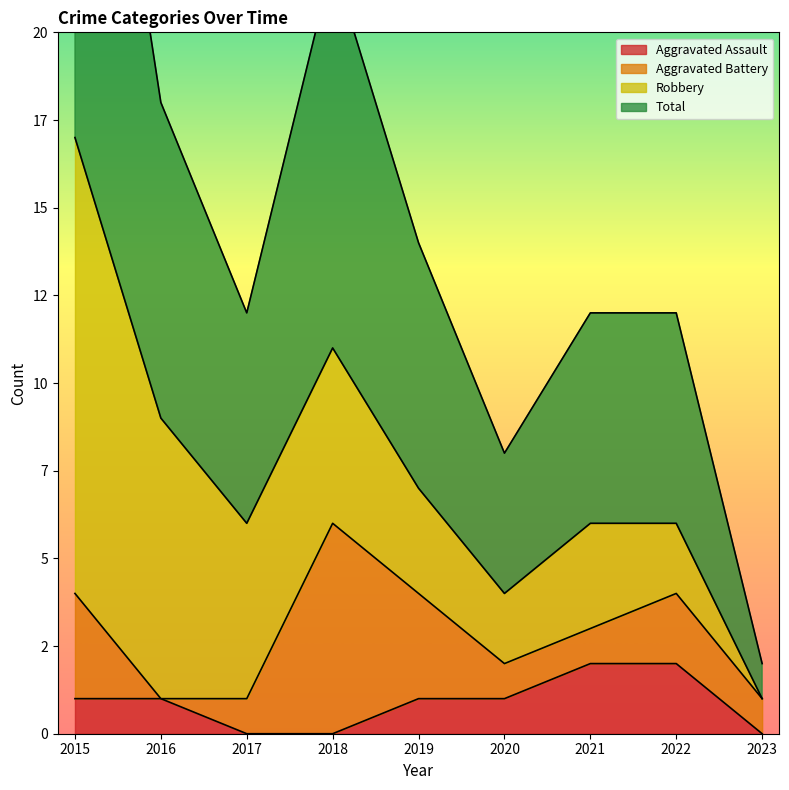

Where is Total nearest to the value 9?

2016